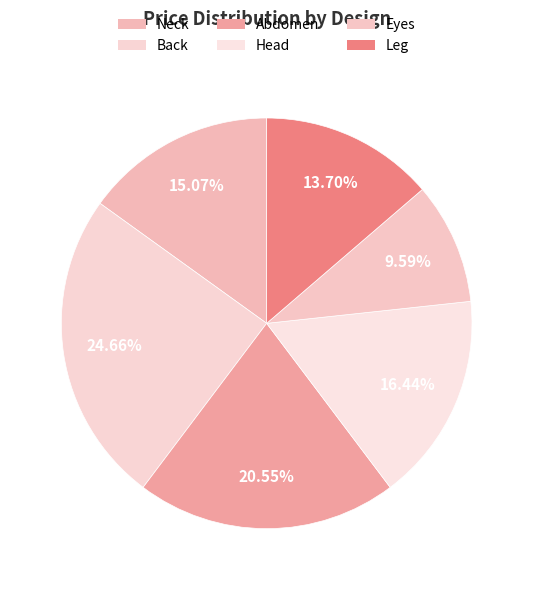

True or false: Neck accounts for 21% of the total.

False